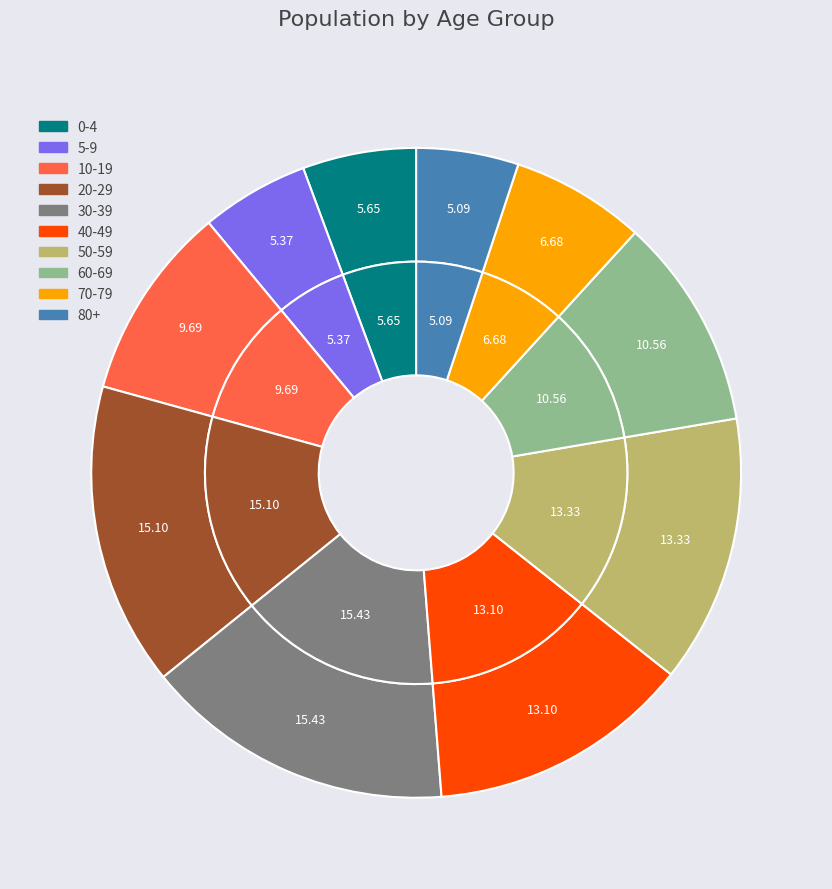

To the nearest percent, what percentage of the pie is 10-19?

10%